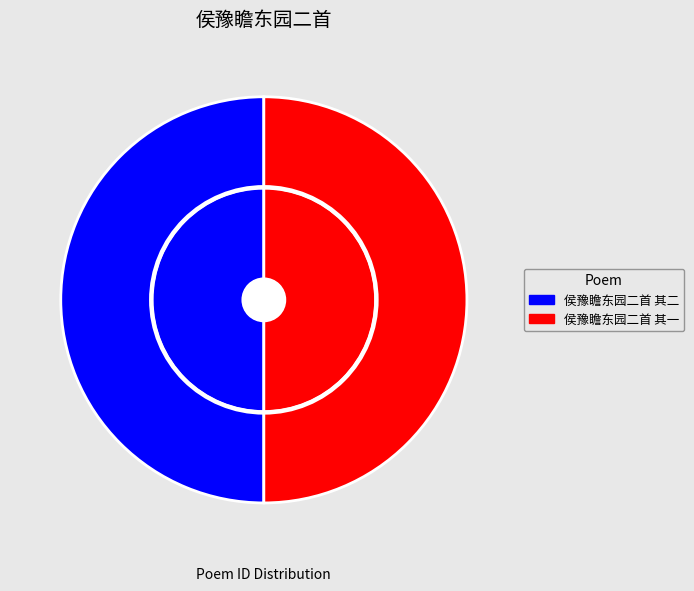

Rank the categories by value from lowest to highest.

侯豫瞻东园二首 其一, 侯豫瞻东园二首 其二